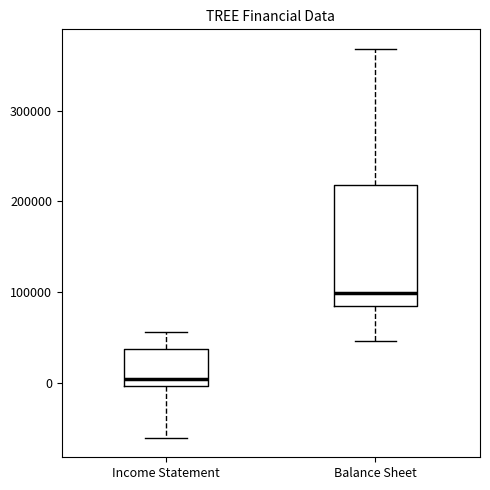

Reading left to right, transcribe this box plot: for each box, give where its median line is, the range the box spans, and where its two whiskers end, as read against the y-axis. The values are not printed on the chart, so give them approximately, as read against the axis.

Income Statement: median 0 (just above the box's lower edge), box 0 to 40000, whiskers -60000 to 60000
Balance Sheet: median 100000, box 80000 to 220000, whiskers 50000 to 370000